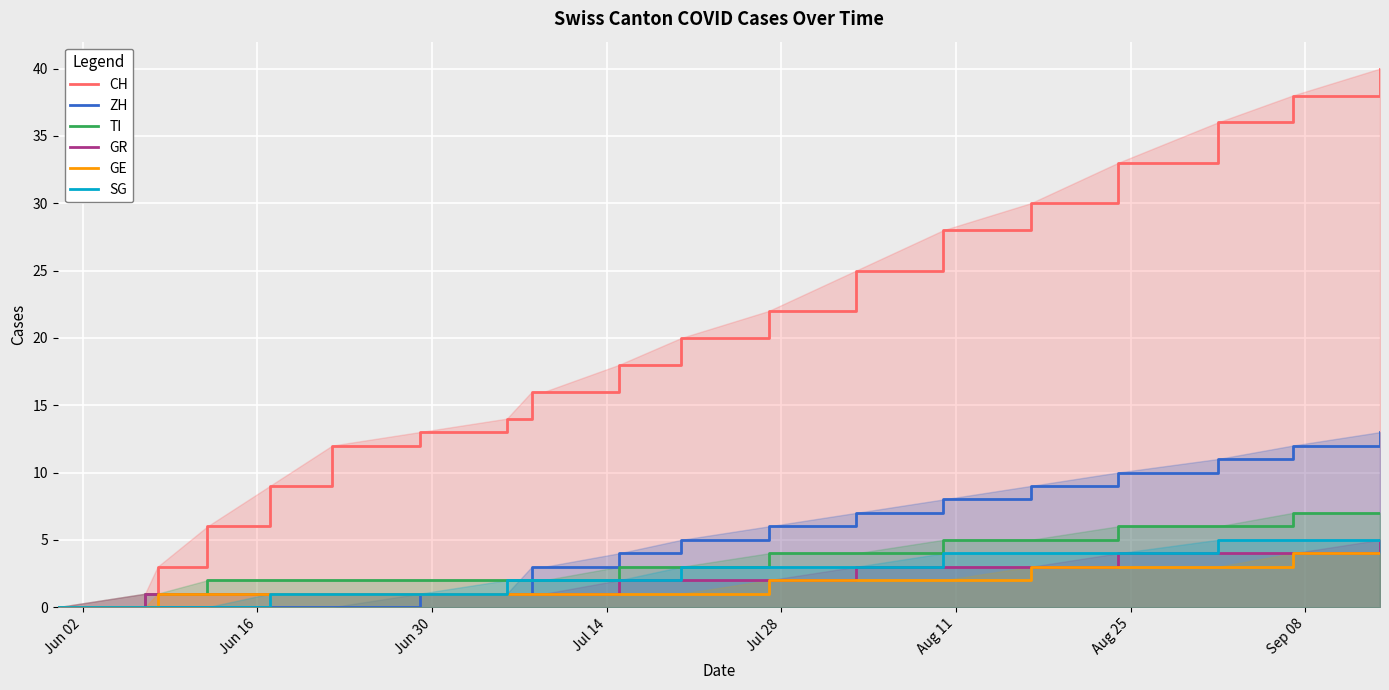

True or false: GE and GR intersect in this chart.

False